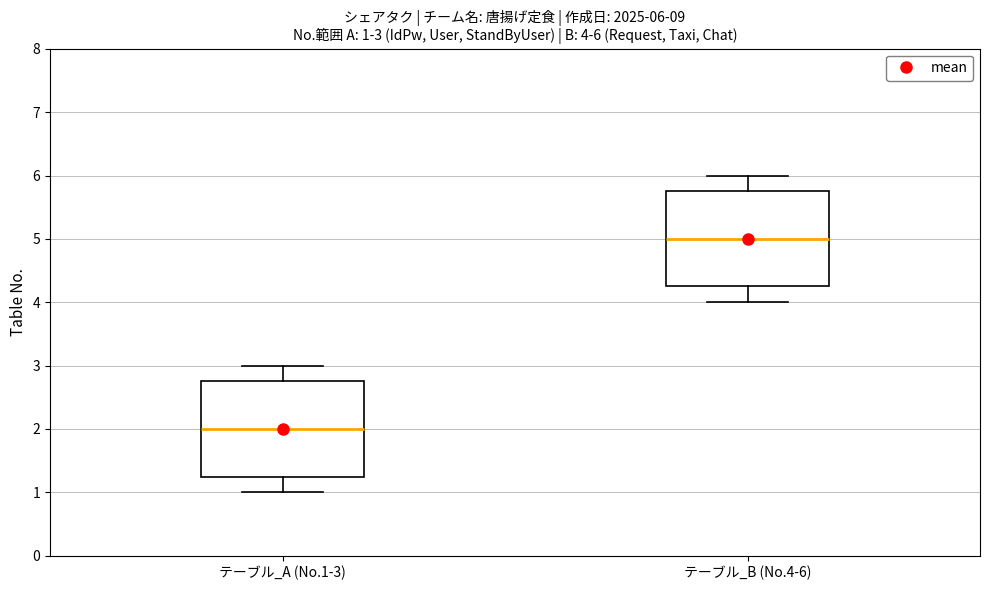

Which box has the highest median line?

テーブル_B (No.4-6)